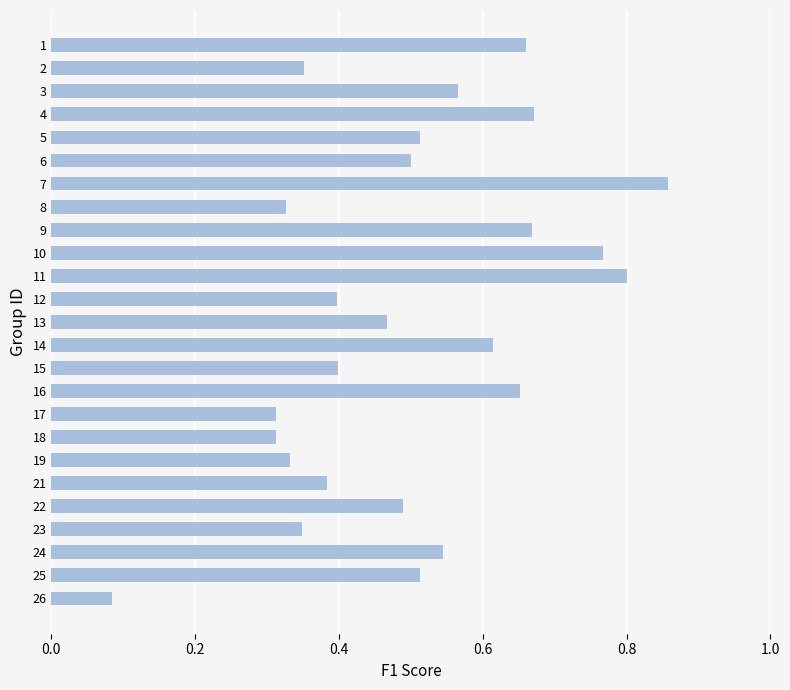

Which category has the highest value across all series?

7